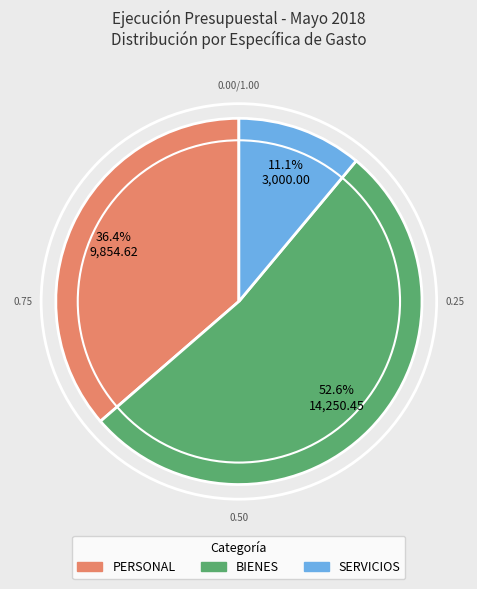

To the nearest percent, what is the average slice percentage?

33%